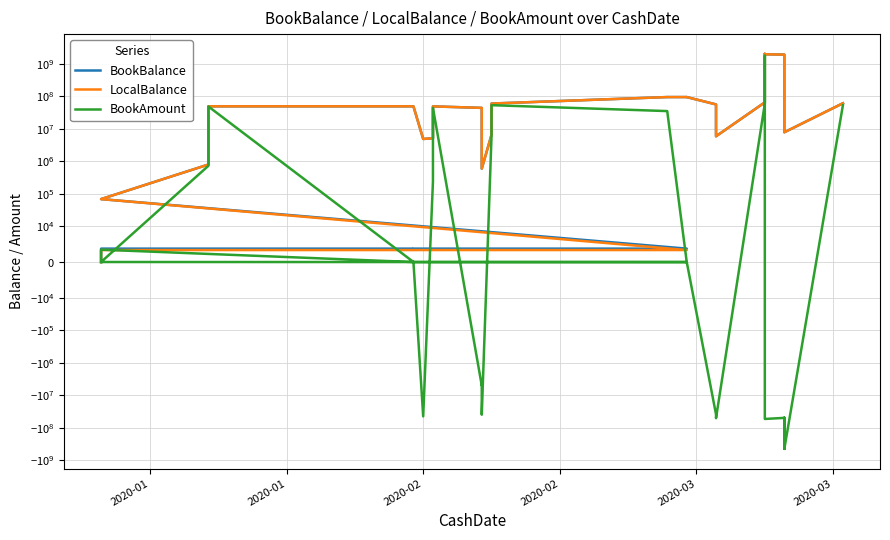

What is the smallest value displayed?

-449769568.5